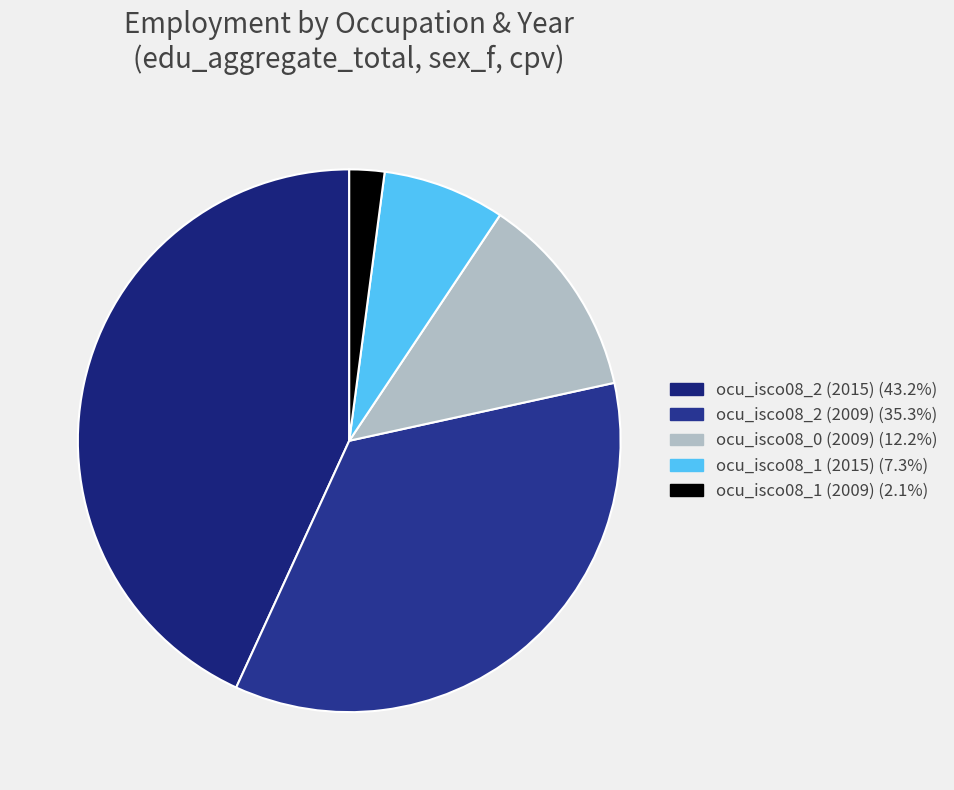

How many segments does this pie chart have?

5